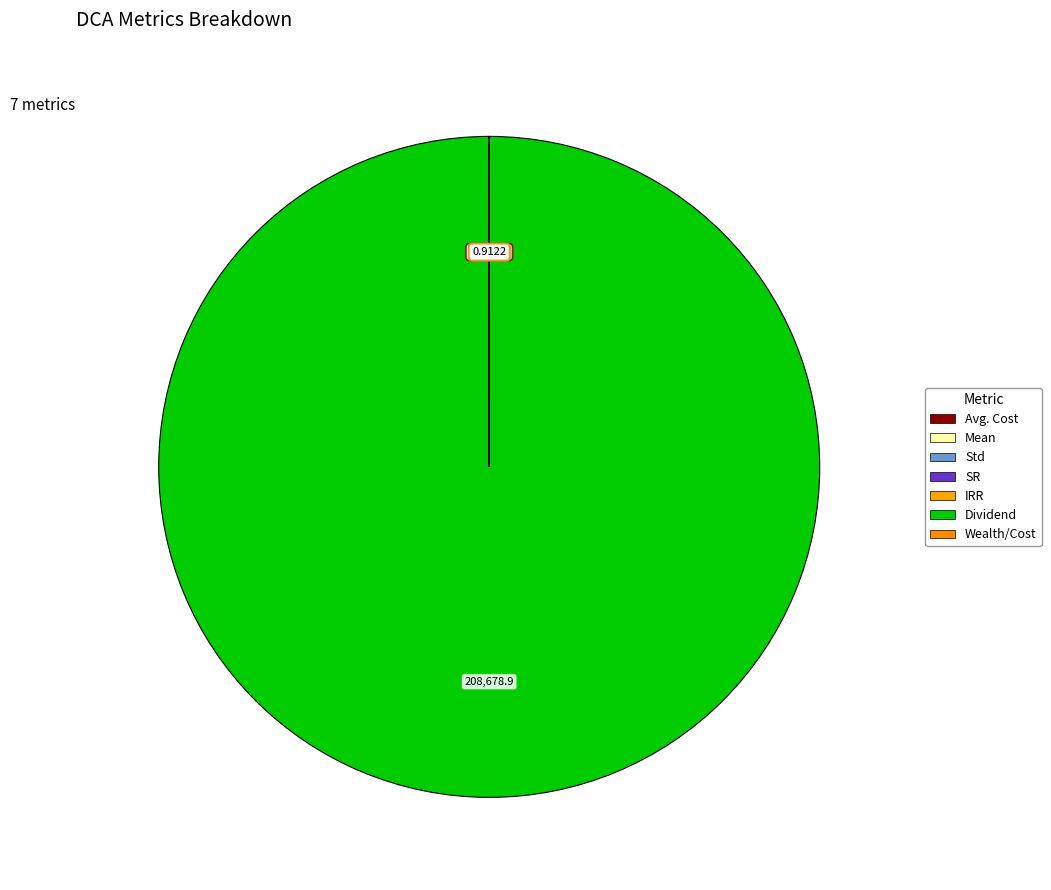

Does IRR represent more than half of the total?

No